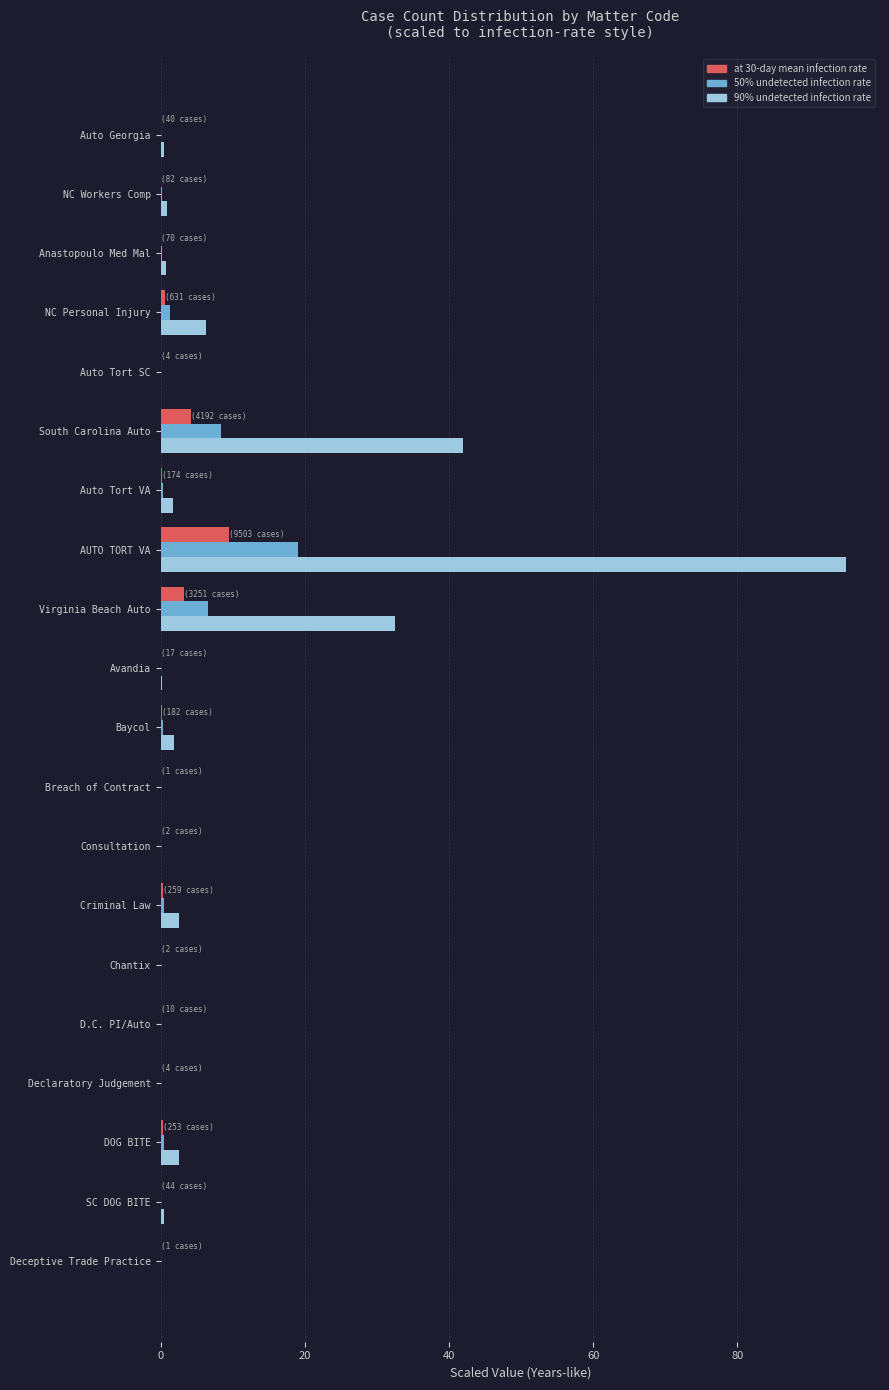

At which category does the chart reach its peak across all series?

AUTO TORT VA